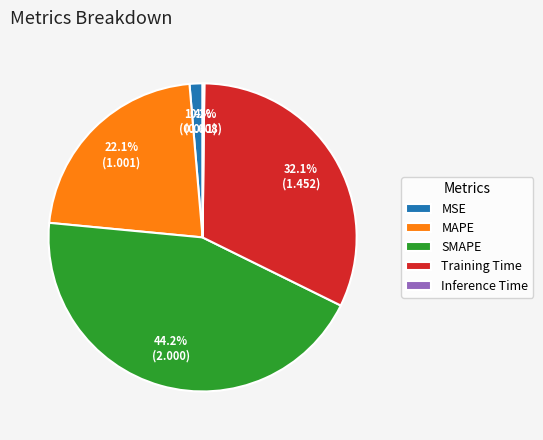

The MAPE slice represents 22% of the pie. True or false?

True